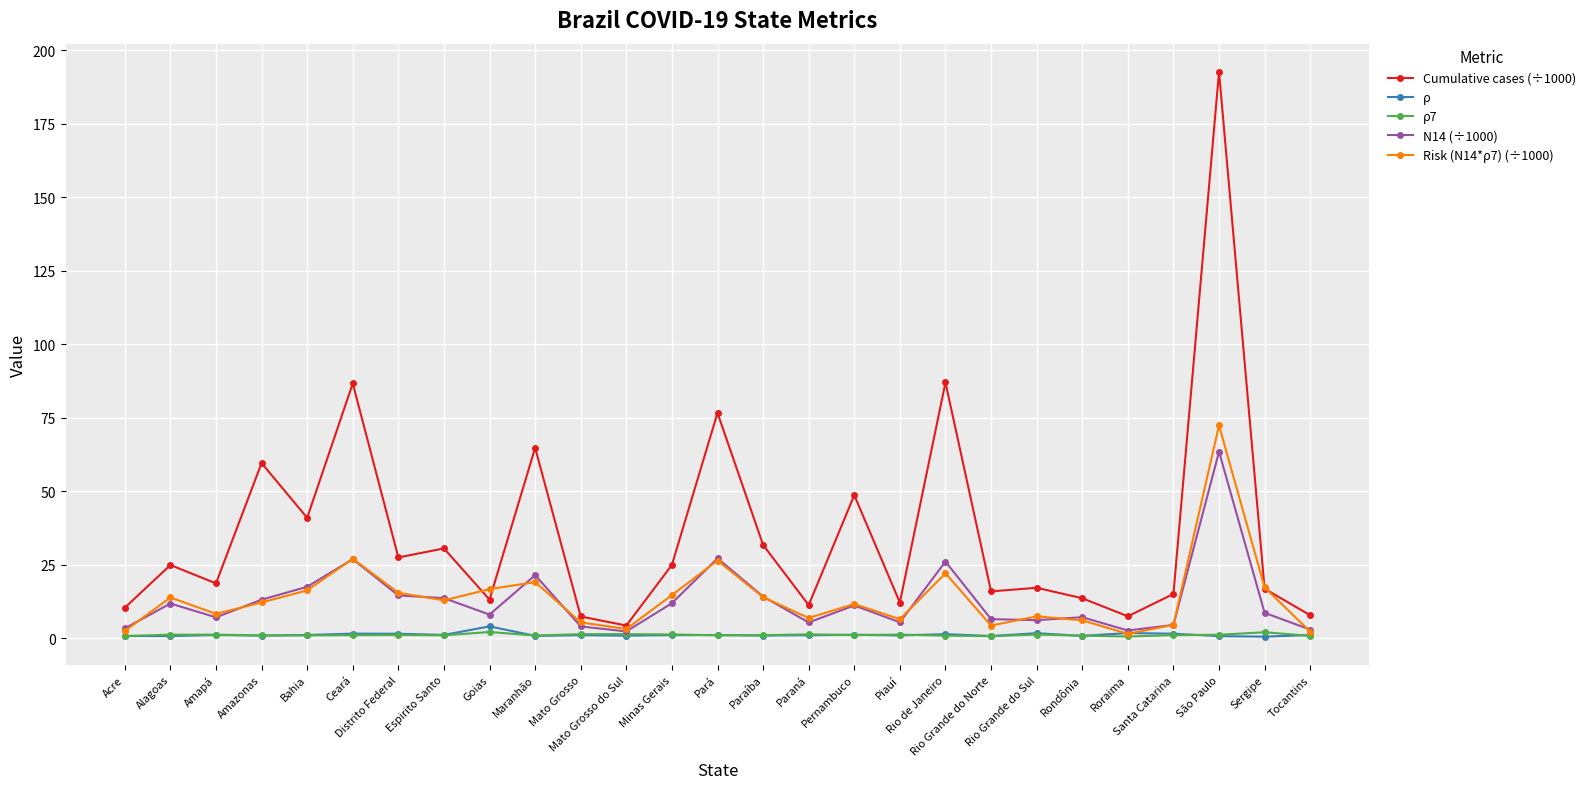

What are all the series names shown in the legend?

Cumulative cases (÷1000), ρ, ρ7, N14 (÷1000), Risk (N14*ρ7) (÷1000)